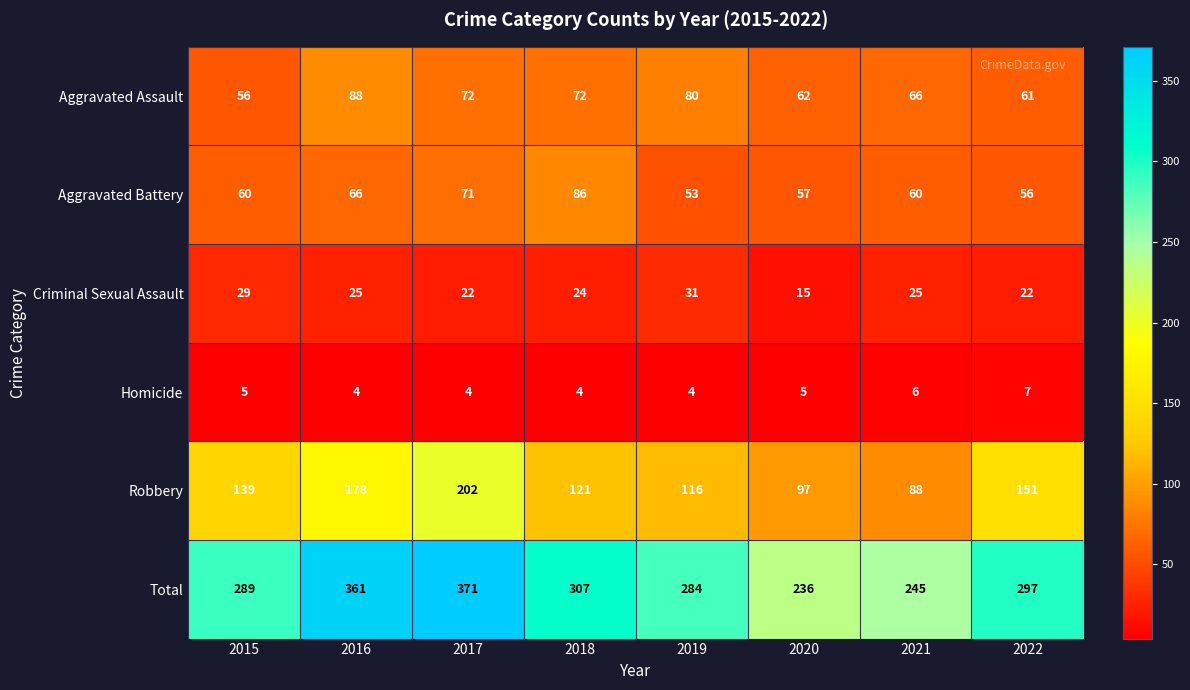

At which label does Aggravated Battery reach its minimum?

2019